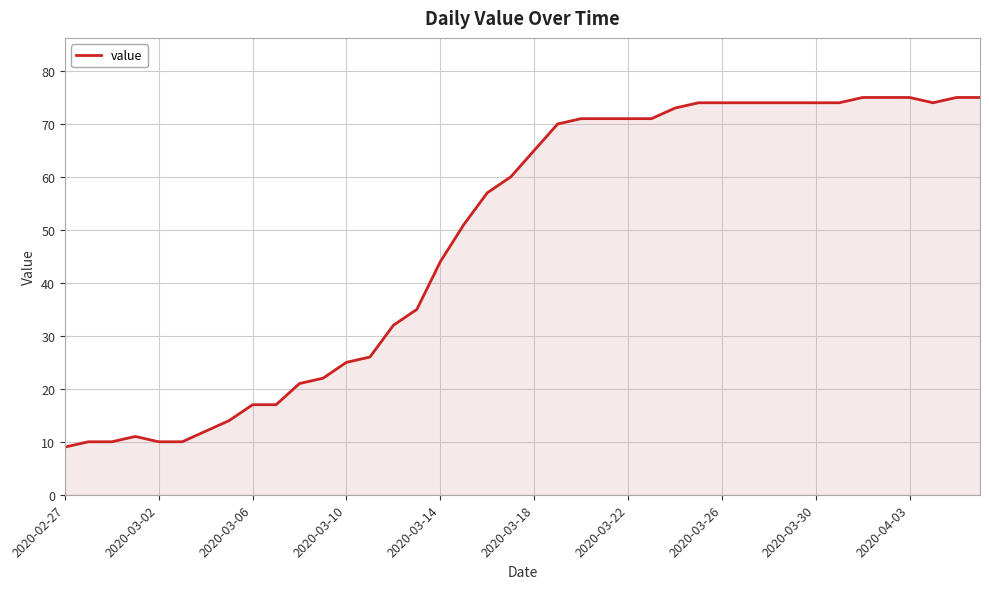

What is the difference between the maximum and minimum values?

66